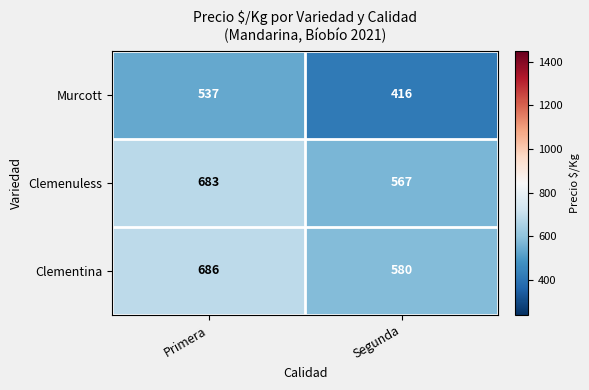

Reading left to right, list all the values displayed in this chart.

Murcott: Primera=537	Segunda=416
Clemenuless: Primera=683	Segunda=567
Clementina: Primera=686	Segunda=580